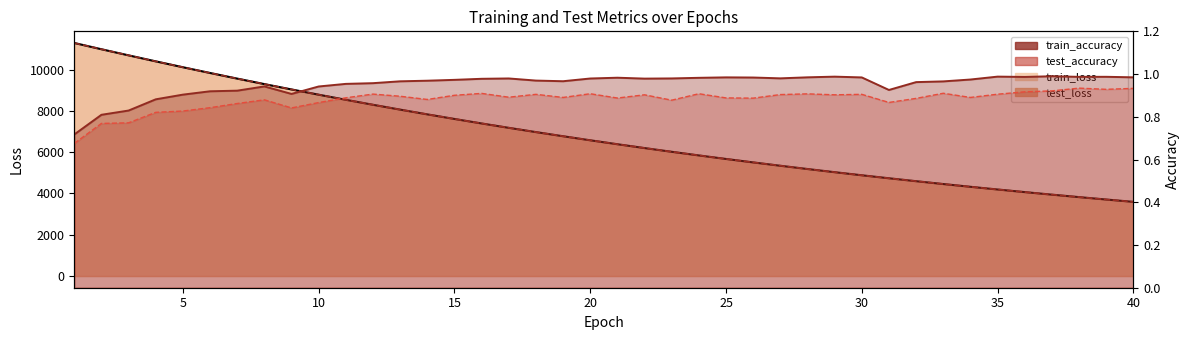

How many intersections are there between train_loss and test_loss?

1